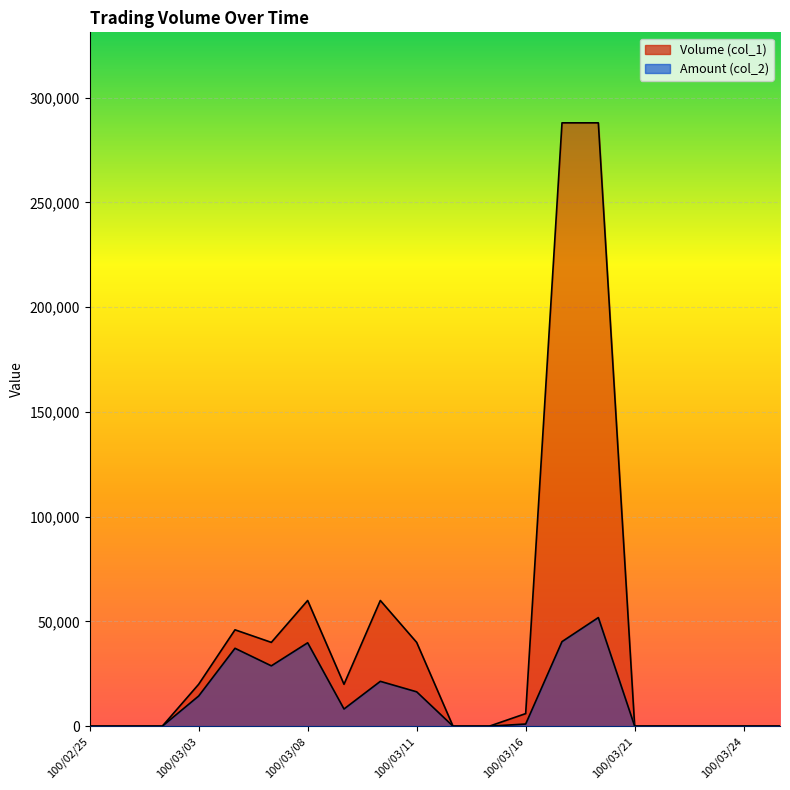

Rank the categories by Volume (col_1) value from highest to lowest.

100/03/17, 100/03/18, 100/03/08, 100/03/10, 100/03/04, 100/03/07, 100/03/11, 100/03/03, 100/03/09, 100/03/16, 100/02/25, 100/03/01, 100/03/02, 100/03/14, 100/03/15, 100/03/21, 100/03/22, 100/03/23, 100/03/24, 100/03/25